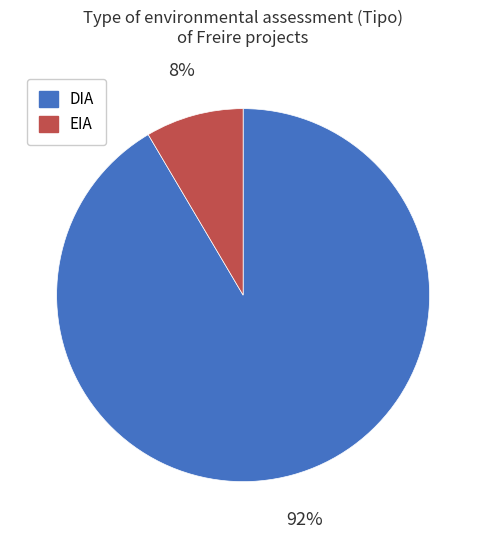

Which category has the smallest portion of the pie?

EIA